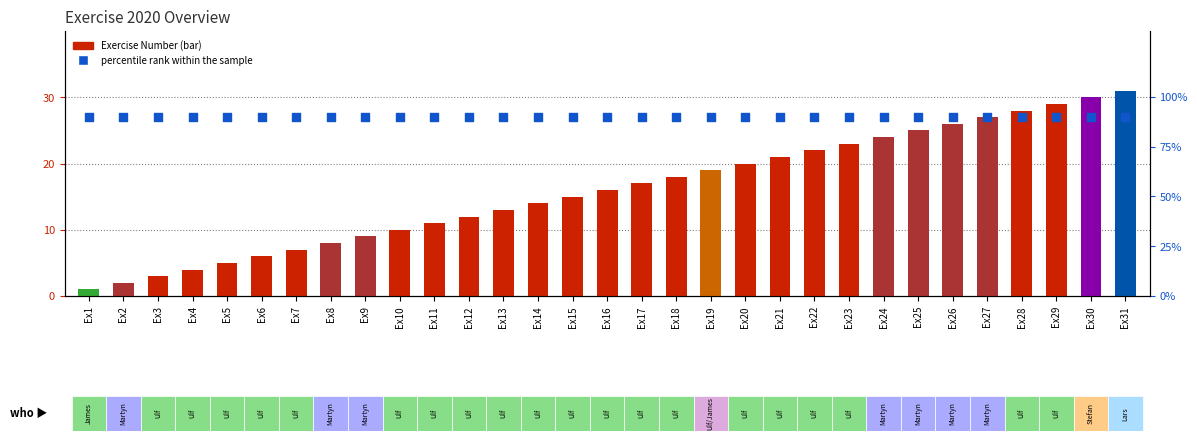

What are all the series names shown in the legend?

Exercise Number, percentile rank within the sample